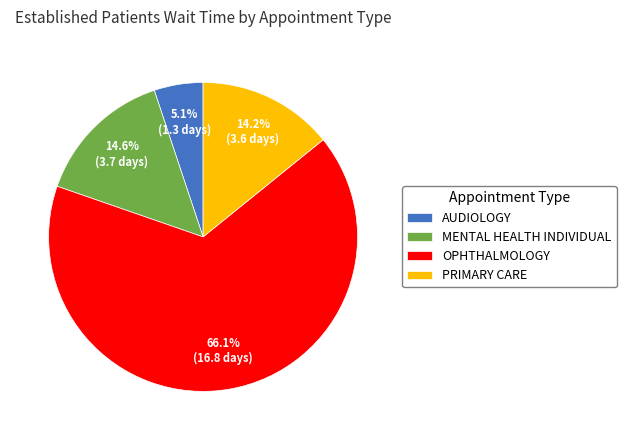

What portion of the pie excludes MENTAL HEALTH INDIVIDUAL?

85.4%